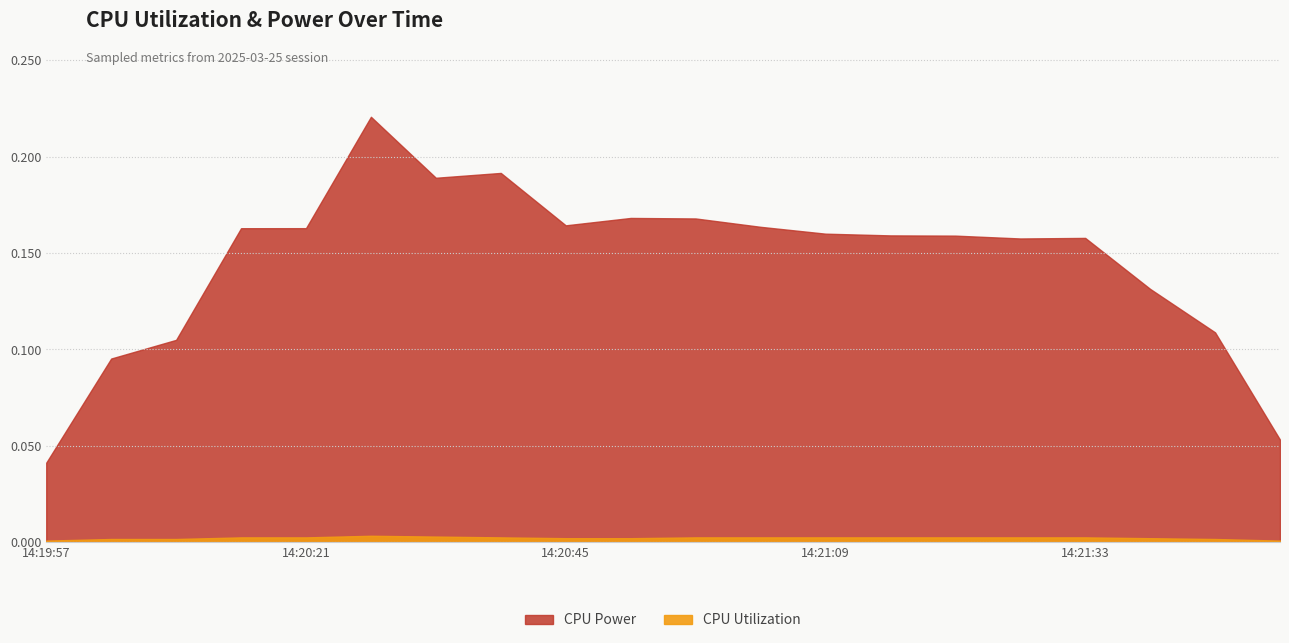

Reading right to left, what are all the values shown in this chart?

CPU Power: 14:21:51=0.1	14:21:45=0.1	14:21:39=0.2	14:21:33=0.1	14:21:27=0.2	14:21:21=0.2	14:21:15=0.2	14:21:09=0.2	14:21:03=0.2	14:20:57=0.2	14:20:51=0.2	14:20:45=0.2	14:20:39=0.2	14:20:33=0.3	14:20:27=0.2	14:20:21=0.2	14:20:15=0.1	14:20:09=0.2	14:20:03=0.1	14:19:57=0.0
CPU Utilization: 14:21:51=0.0	14:21:45=0.0	14:21:39=0.0	14:21:33=0.0	14:21:27=0.0	14:21:21=0.0	14:21:15=0.0	14:21:09=0.0	14:21:03=0.0	14:20:57=0.0	14:20:51=0.0	14:20:45=0.0	14:20:39=0.0	14:20:33=0.0	14:20:27=0.0	14:20:21=0.0	14:20:15=0.0	14:20:09=0.0	14:20:03=0.0	14:19:57=0.0